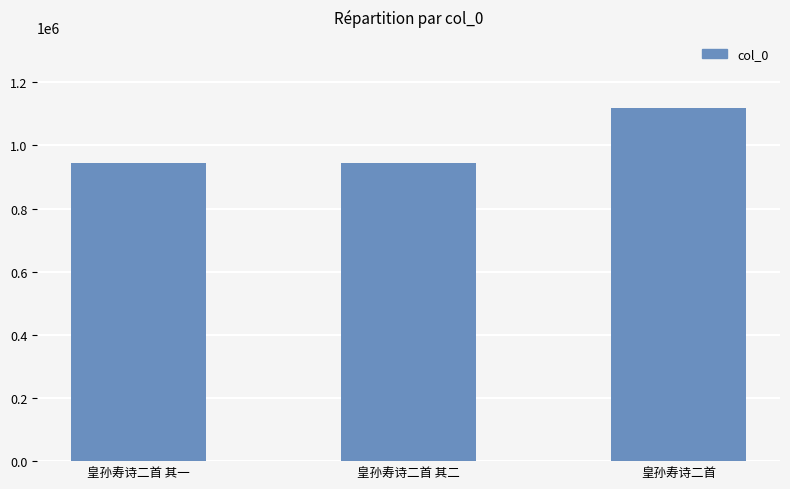

What is the greatest value displayed?

1119388